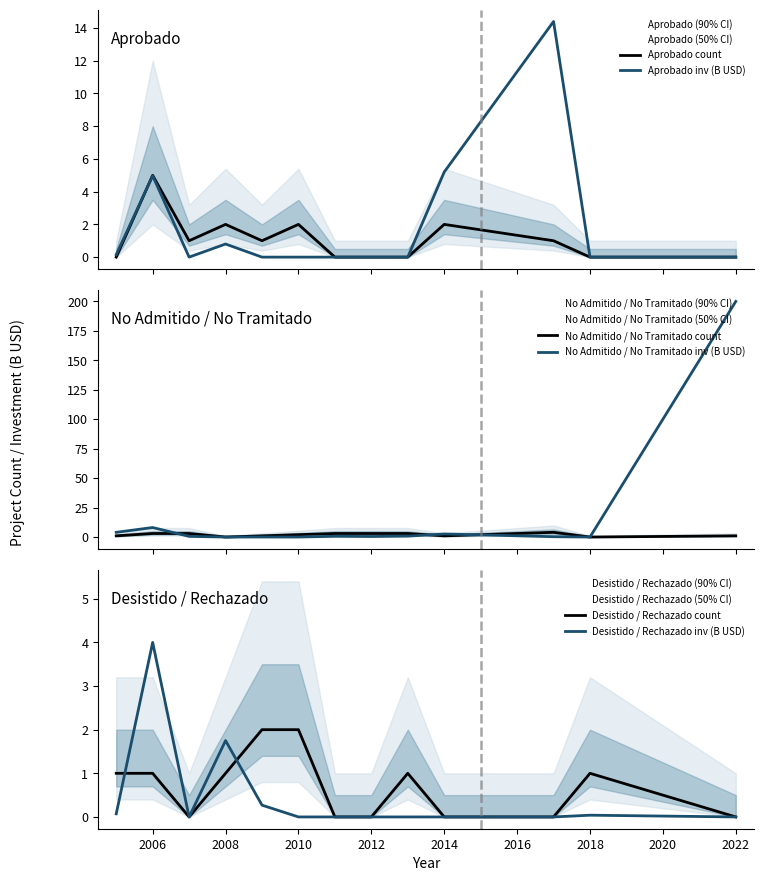

Reading left to right, list all the values displayed in this chart.

Aprobado count: 0.0	5.0	1.0	2.0	1.0	2.0	0.0	0.0	0.0	2.0	1.0	0.0	0.0
Aprobado inv (B USD): 0.2	5.0	0.0	0.8	0.0	0.0	0.0	0.0	0.0	5.2	14.4	0.0	0.0
No Admitido / No Tramitado count: 1.0	3.0	3.0	0.0	1.0	2.0	3.0	3.0	3.0	1.0	4.0	0.0	1.0
No Admitido / No Tramitado inv (B USD): 4.0	8.1	0.5	0.0	0.0	0.0	0.6	0.5	0.8	2.6	0.3	0.0	200.0
Desistido / Rechazado count: 1.0	1.0	0.0	1.0	2.0	2.0	0.0	0.0	1.0	0.0	0.0	1.0	0.0
Desistido / Rechazado inv (B USD): 0.1	4.0	0.0	1.8	0.3	0.0	0.0	0.0	0.0	0.0	0.0	0.0	0.0